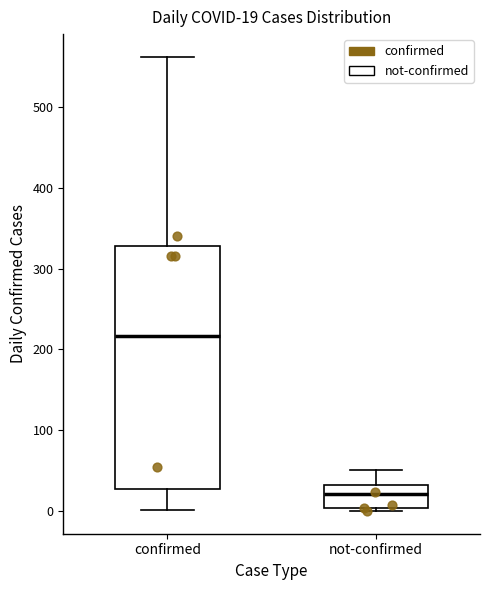

Comparing the boxes themselves (not the whiskers), which one is the tallest?

confirmed